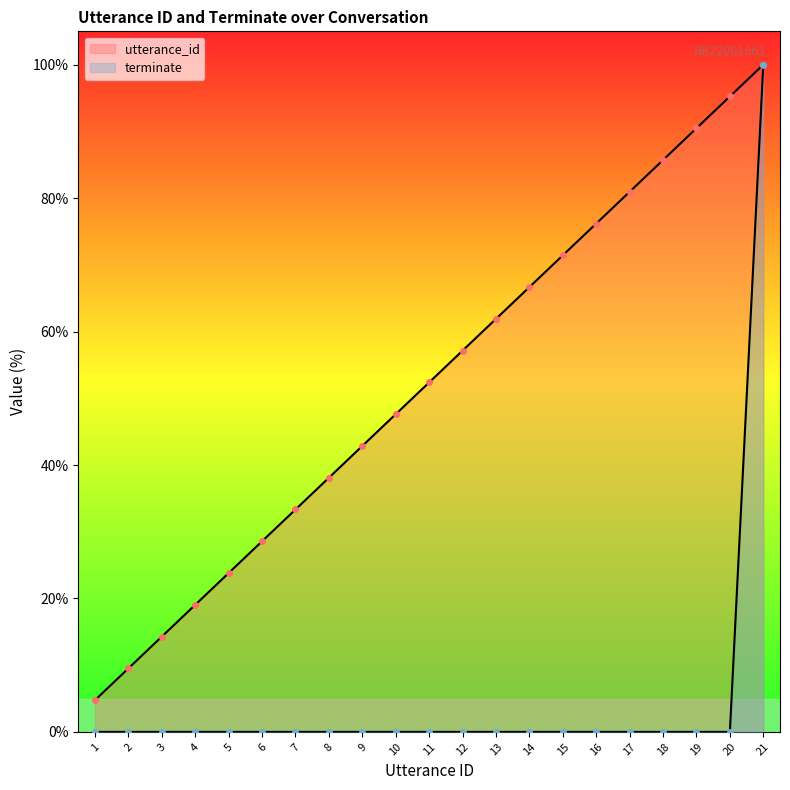

What is the maximum value for terminate?

100.0